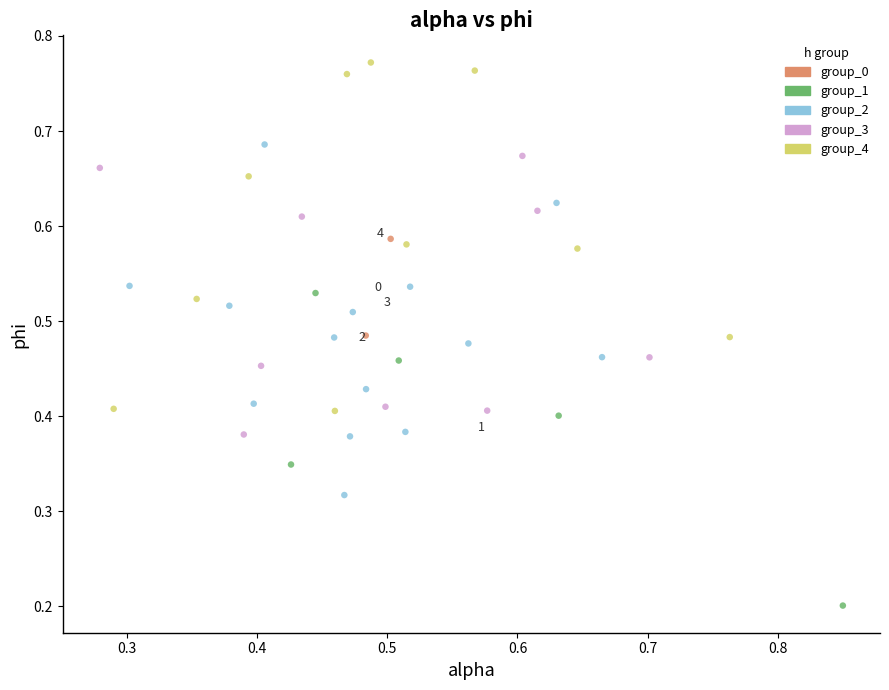

Which series reaches the minimum Y coordinate?

group_1